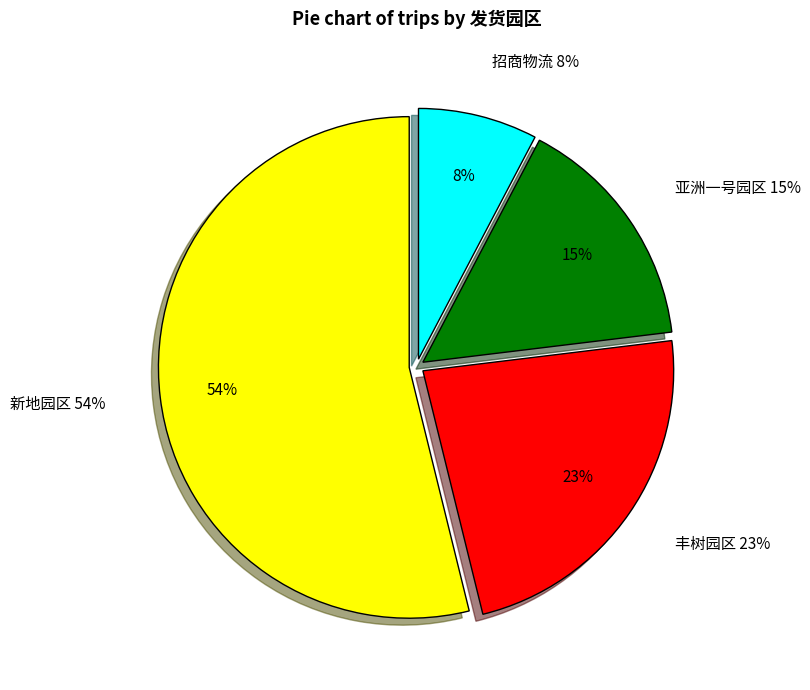

Is there a majority slice in this chart?

Yes